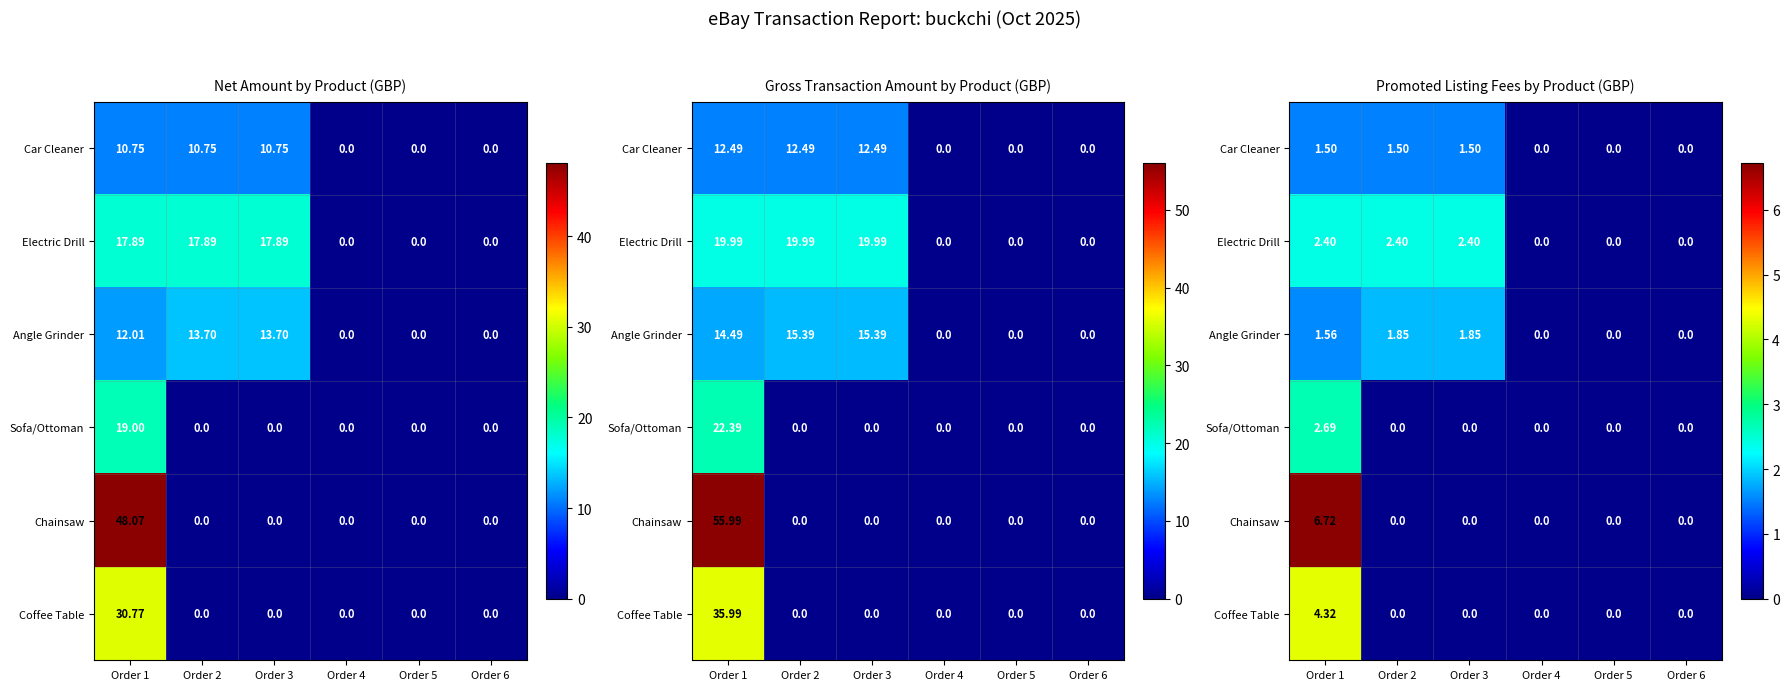

What is the average value of the Car Cleaner series?

0.8